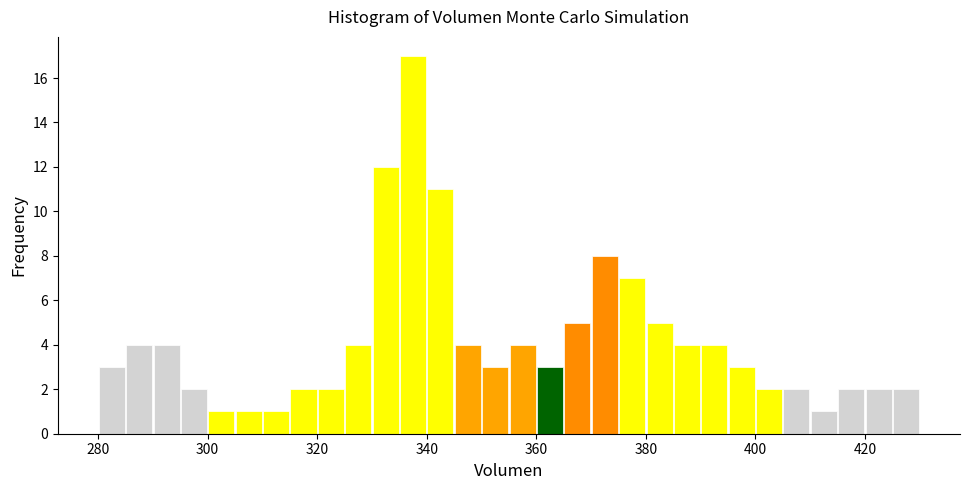

Around what value on the x-axis is the tallest bar? Give the approximate position of its centre, as read against the axis.

338